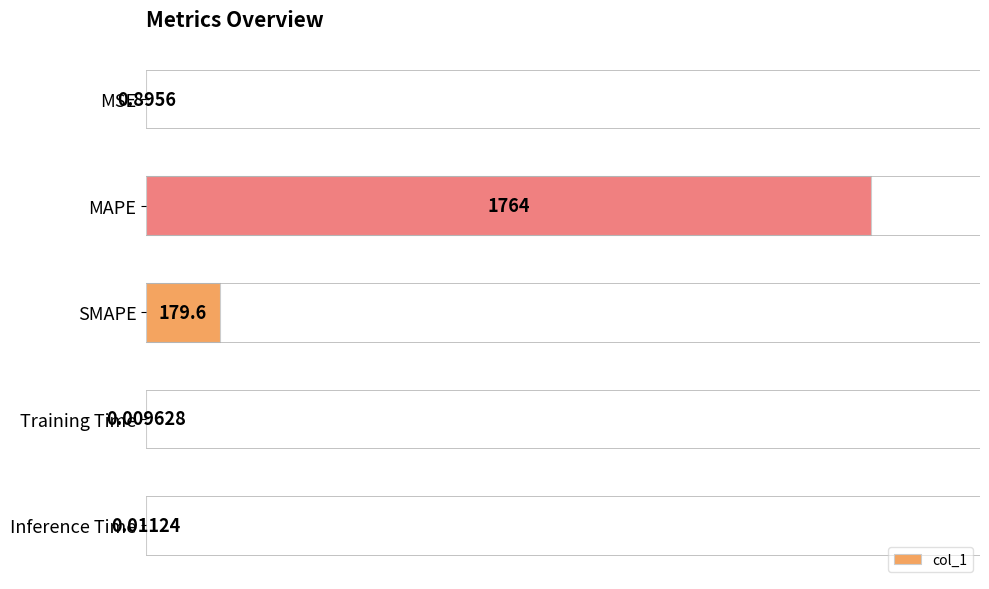

Are the bars horizontal?

Yes